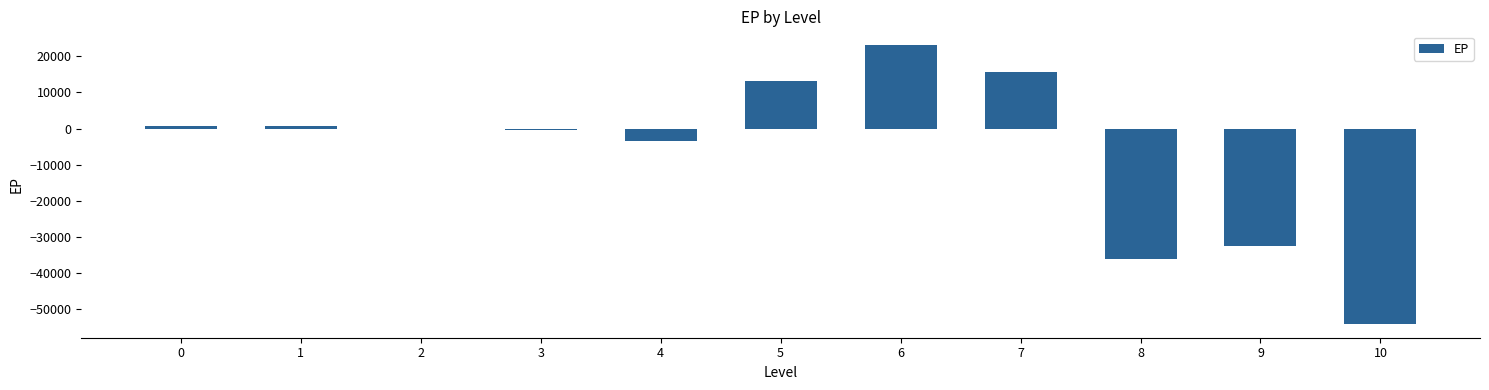

What is the average value?

-6644